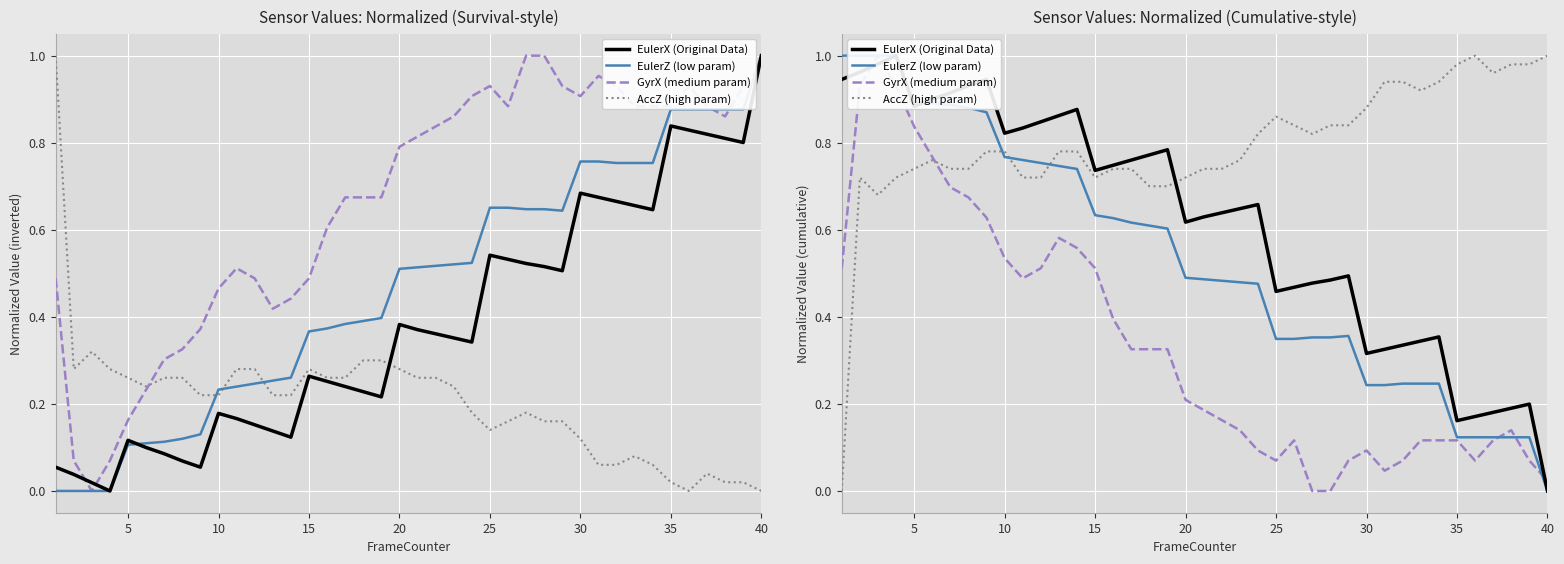

Which series has the widest spread of values?

EulerX (Original Data)